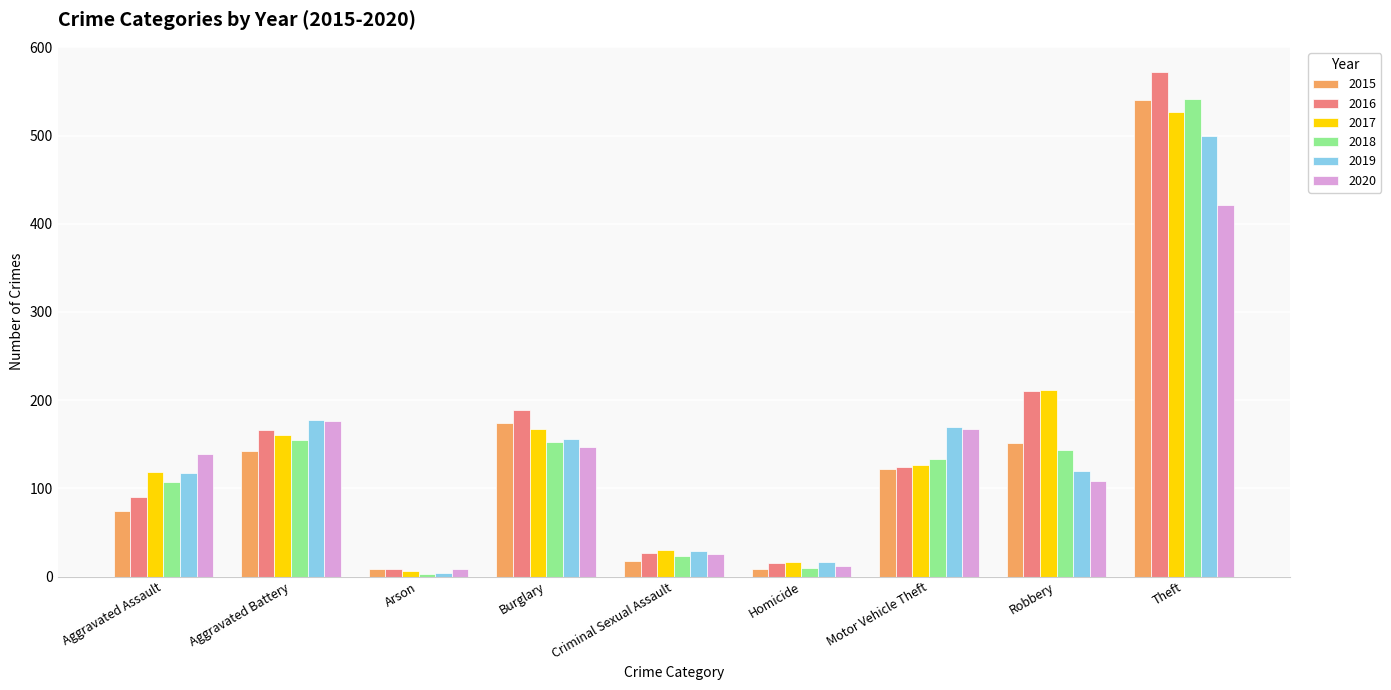

At which label does 2017 first exceed 126?

Aggravated Battery